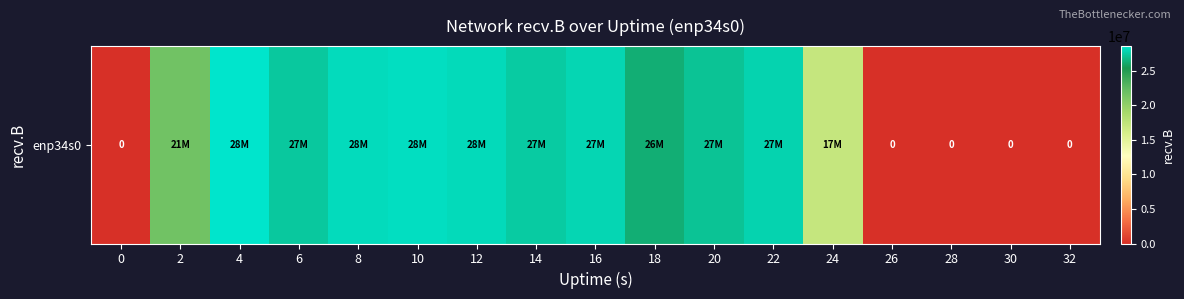

Between 26 and 4, which is larger?

4